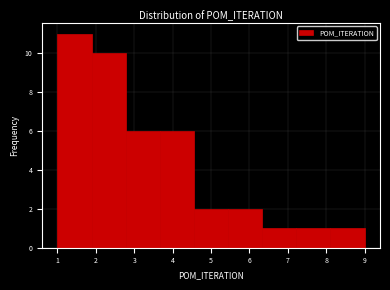

What is the height of the bar covering 4.6 to 5.4 on the x-axis? Neither the bar edges nor the heights are printed on the chart, so give them approximately, as read against the axes.

2